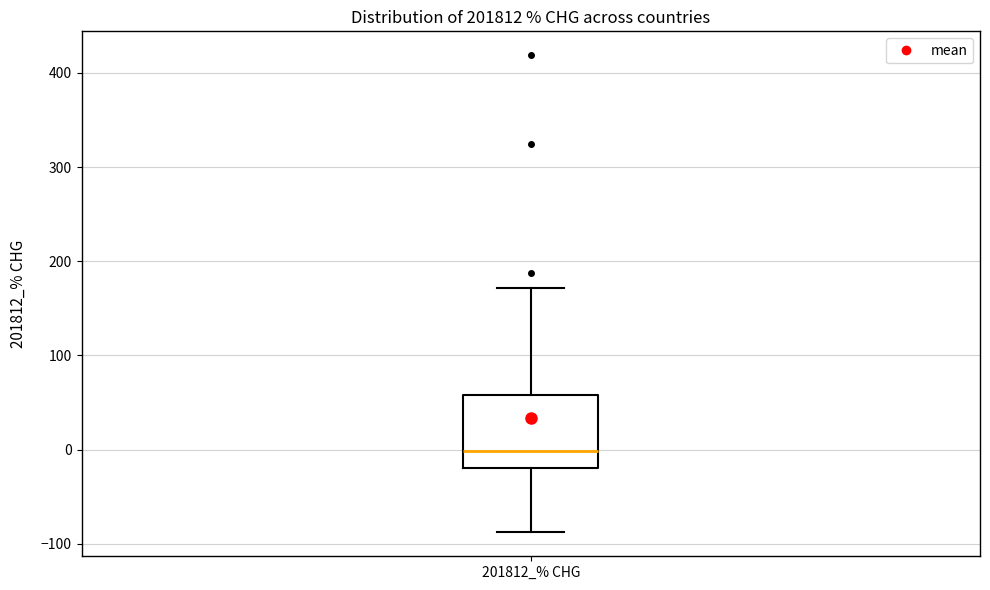

Where does the median line of the box for 201812_% CHG sit on the y-axis? The values are not printed on the chart, so give them approximately, as read against the axis.

0